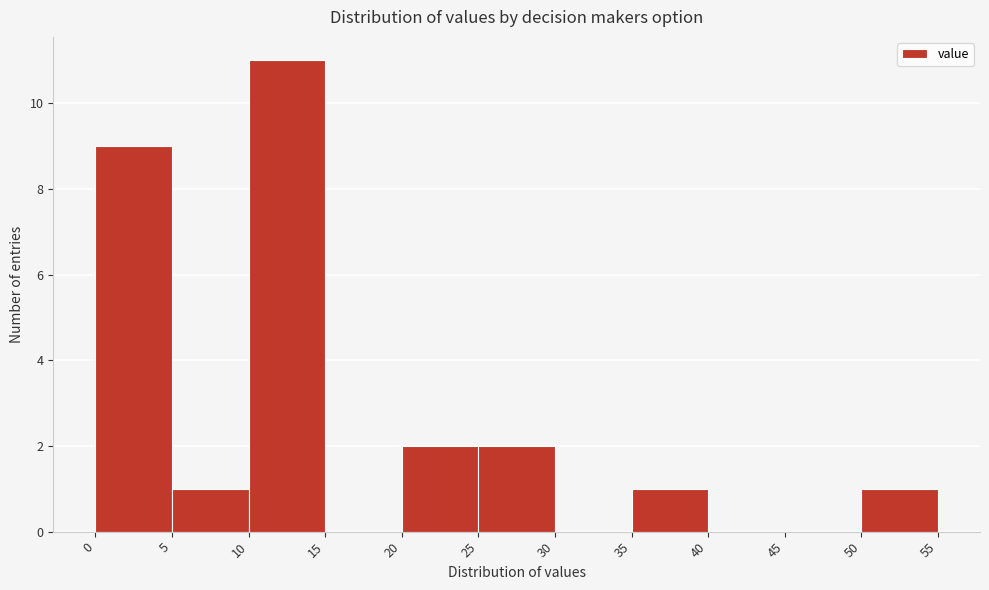

Over which range of the x-axis is the bar tallest?

10 to 15